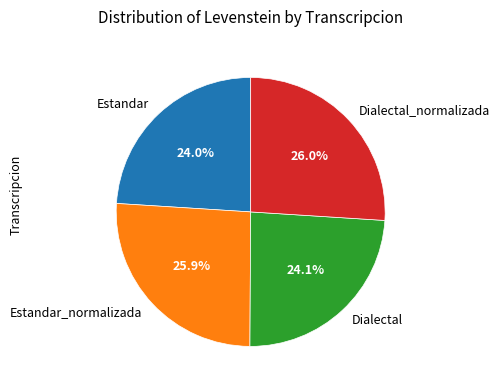

Approximately how many times larger is the value at Estandar_normalizada compared to Estandar?

1.1